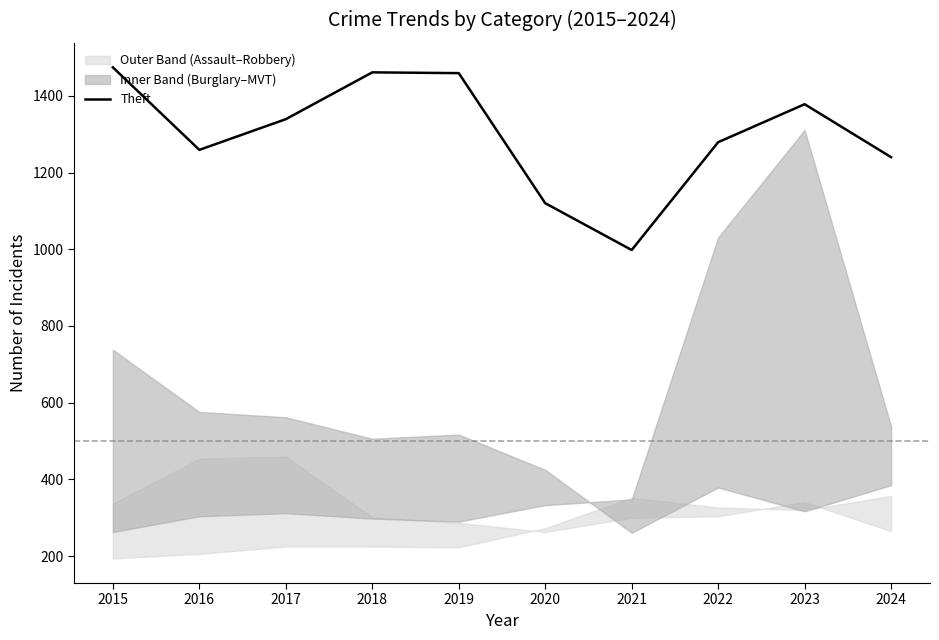

Reading right to left, extract all data points from this chart.

2024=1240	2023=1378	2022=1279	2021=998	2020=1120	2019=1459	2018=1461	2017=1339	2016=1259	2015=1474